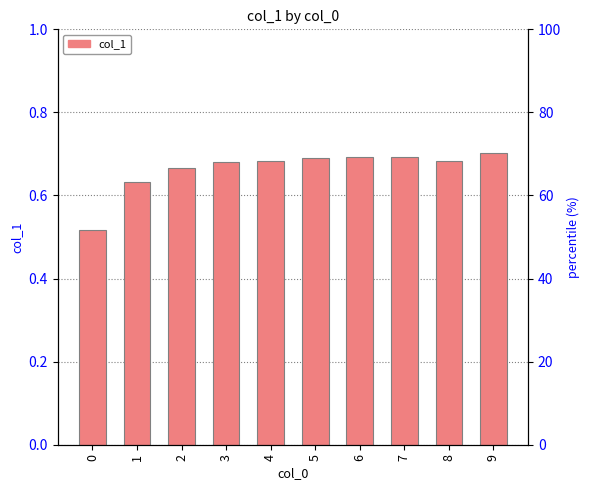

Rank the categories by value from highest to lowest.

9, 7, 6, 5, 8, 4, 3, 2, 1, 0